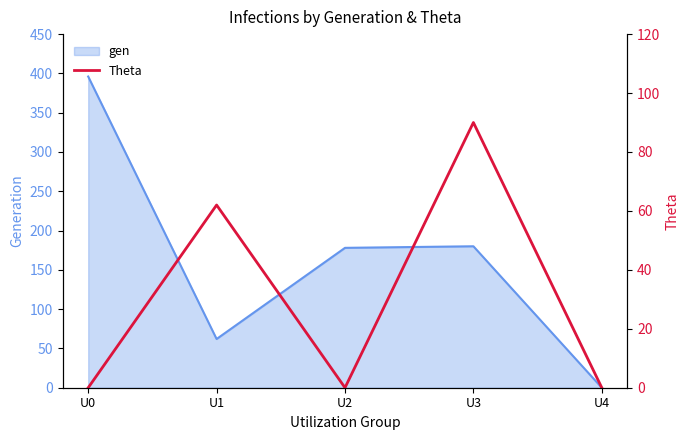

At which category does the data reach its first local peak?

U1